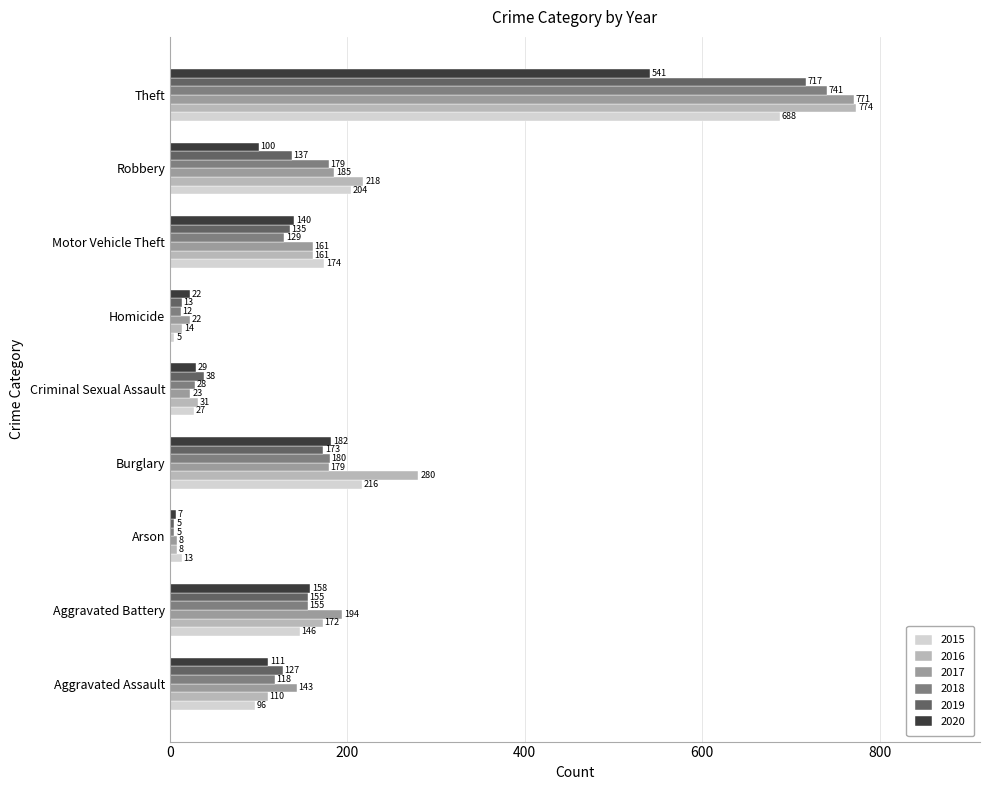

What is the sum of the 2018 values at Aggravated Assault and Arson?

123